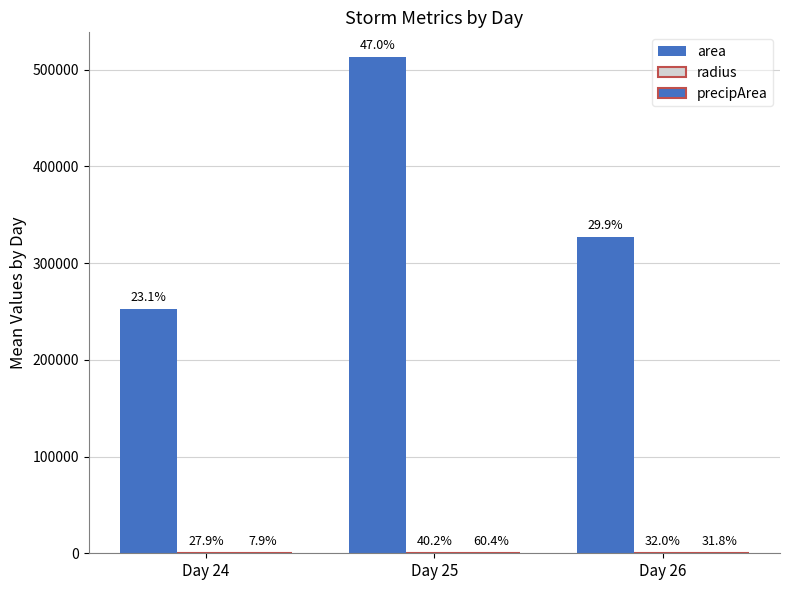

The value of radius at Day 24 is 278.5. True or false?

True